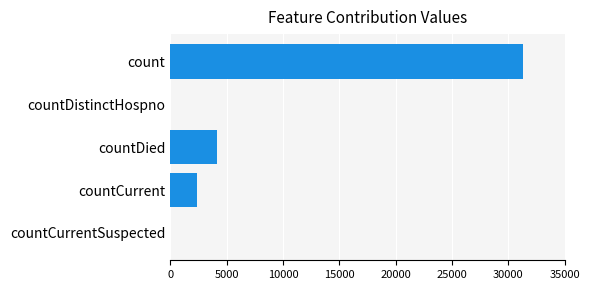

Which has a higher value, countDistinctHospno or count?

count